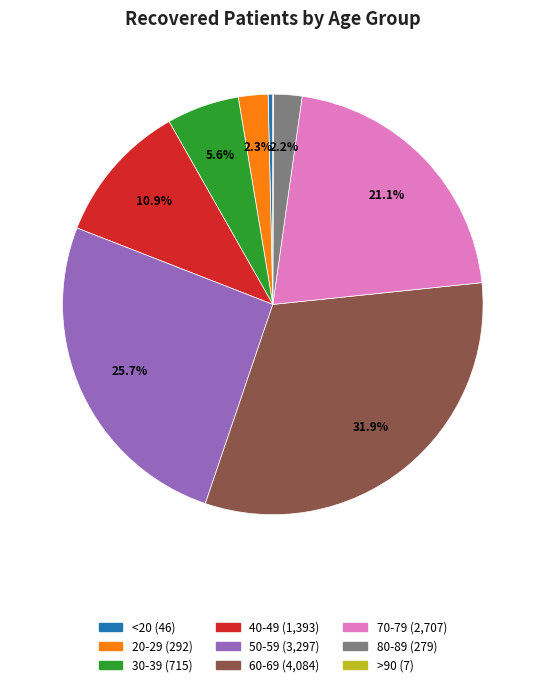

Is there any slice that represents more than half of the pie?

No